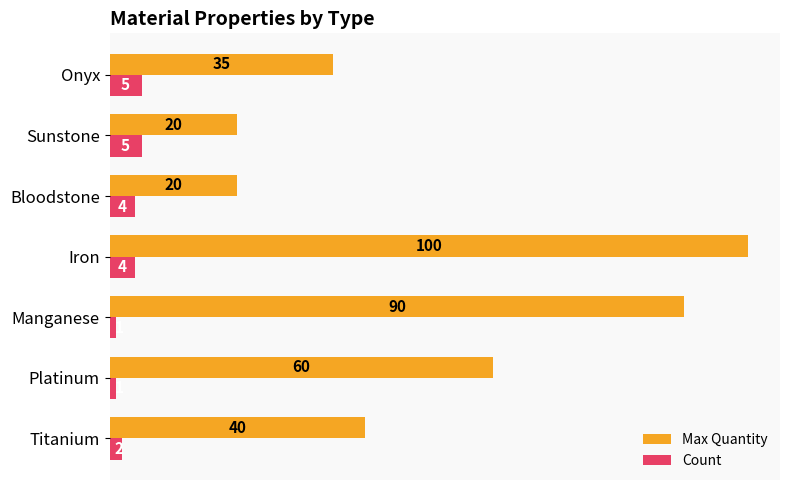

What is the maximum value shown in the chart?

100